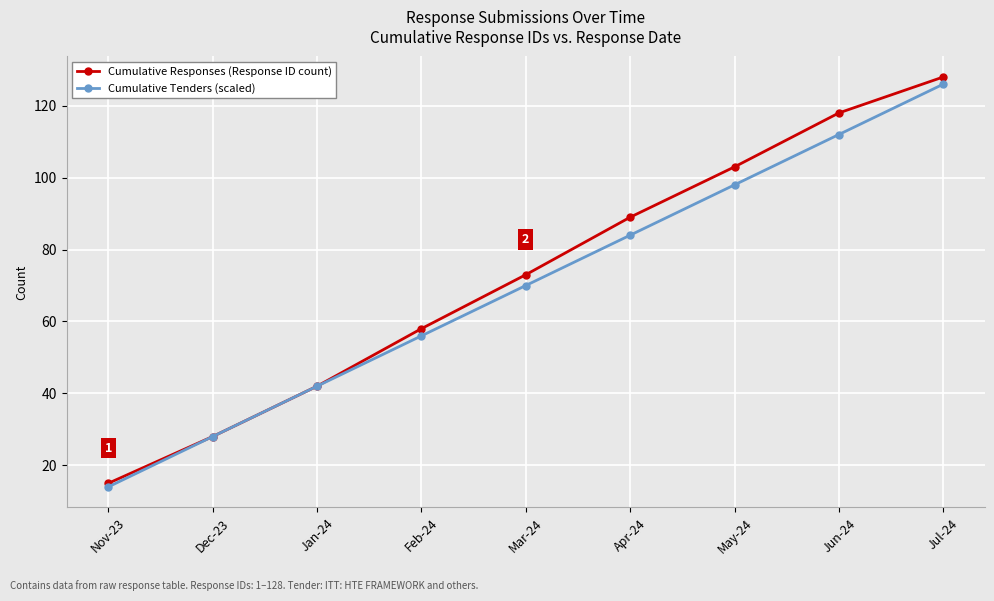

What is the sum of all Cumulative Responses (Response ID count) values?

654